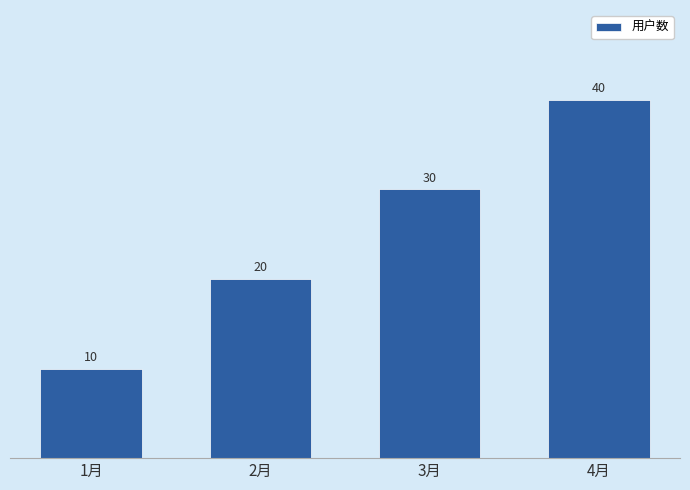

Rank the categories by value from lowest to highest.

1月, 2月, 3月, 4月